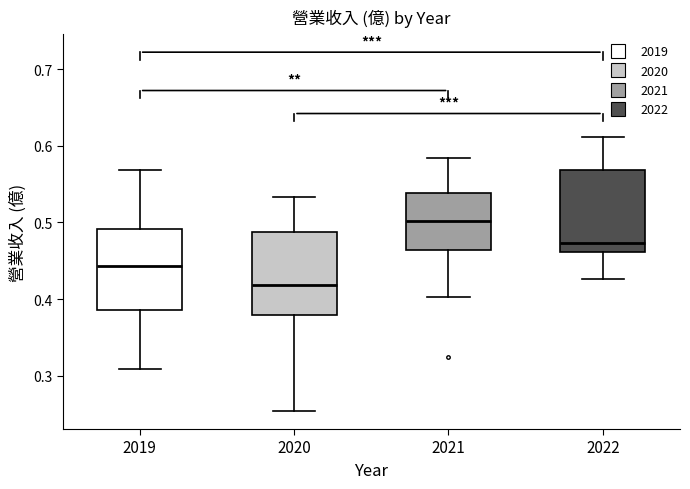

Where does the upper whisker of the box at x = 2022 end on the y-axis? The values are not printed on the chart, so give them approximately, as read against the axis.

0.61